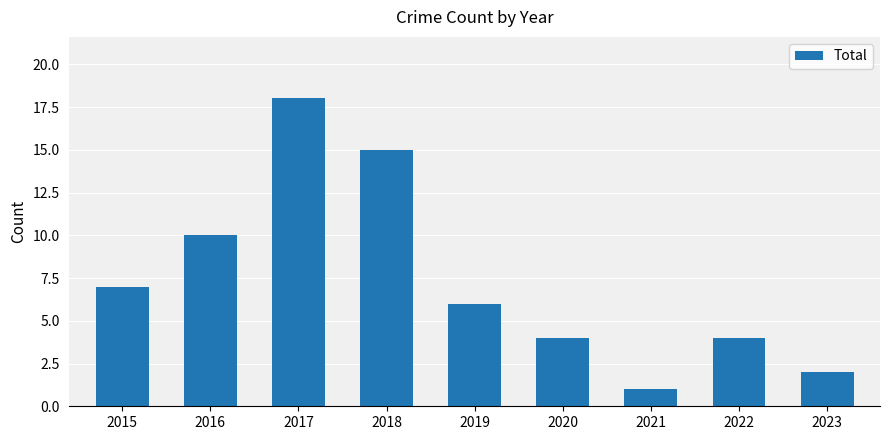

How many bars are there in total?

9